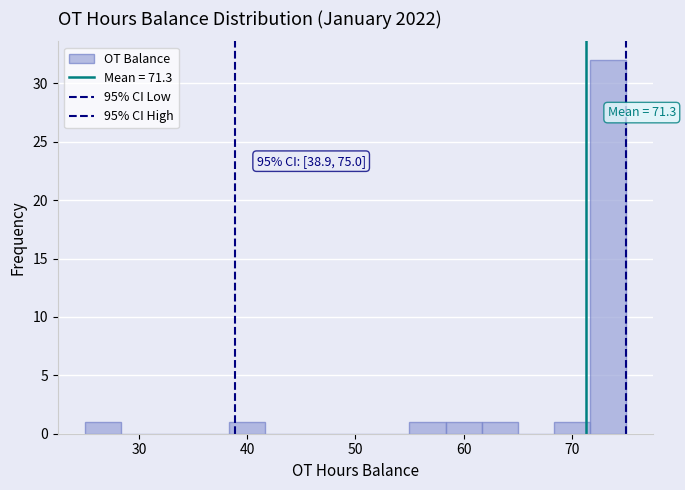

Around what value on the x-axis is the tallest bar? Give the approximate position of its centre, as read against the axis.

73